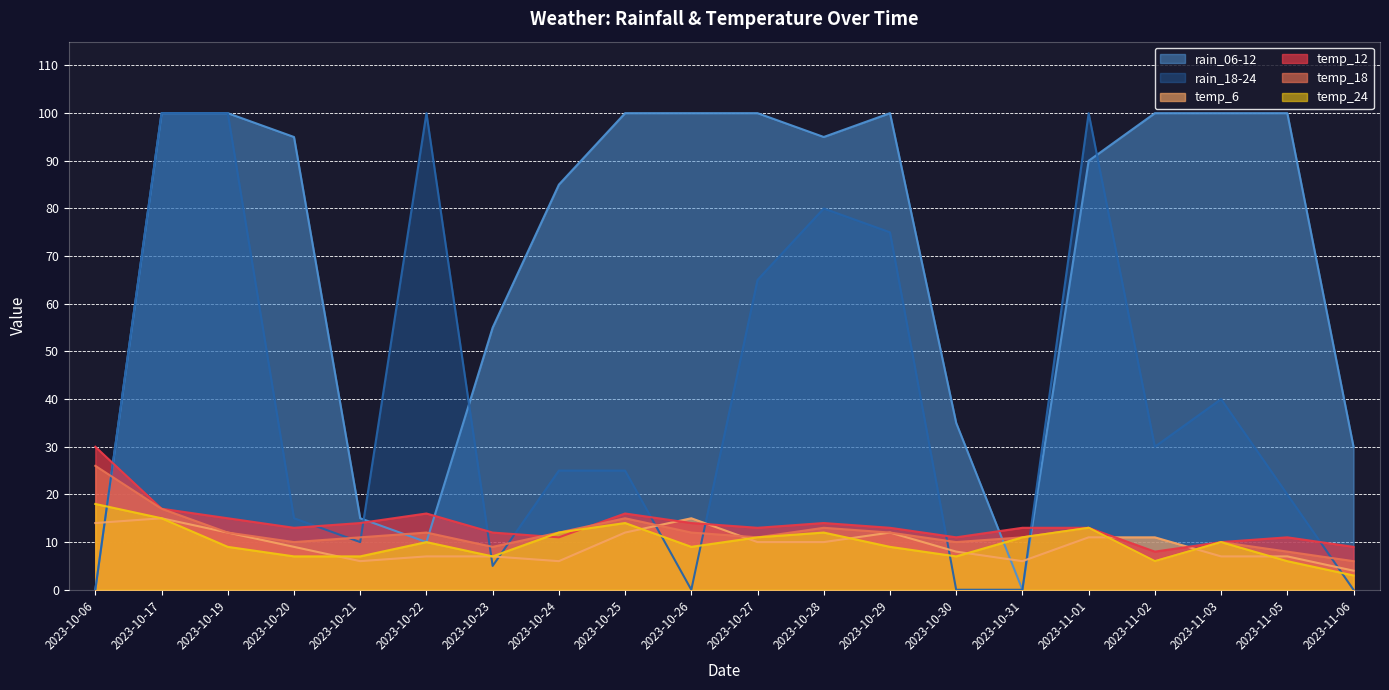

How many data points in rain_18-24 are above 25?

9